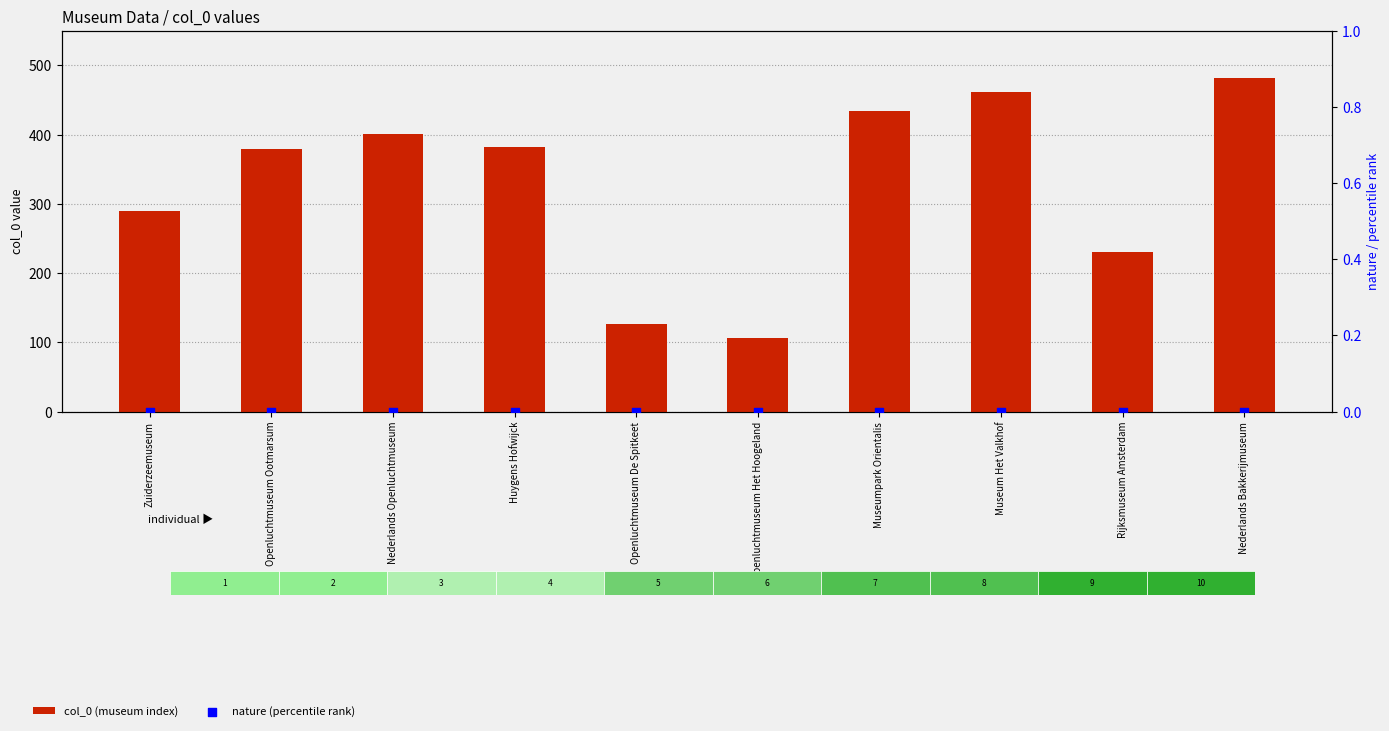

At which category is the sum across all series the highest?

Nederlands Bakkerijmuseum